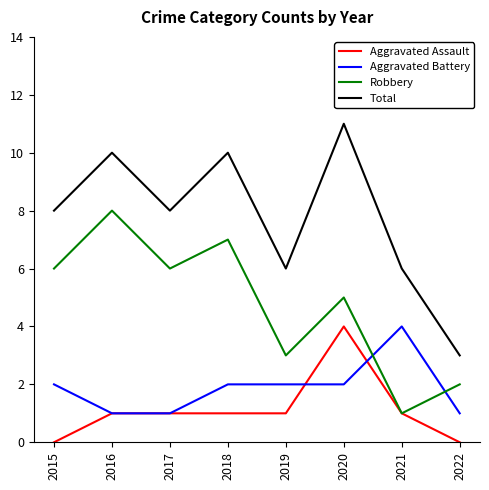

What is the total value across all series at 2017?

16